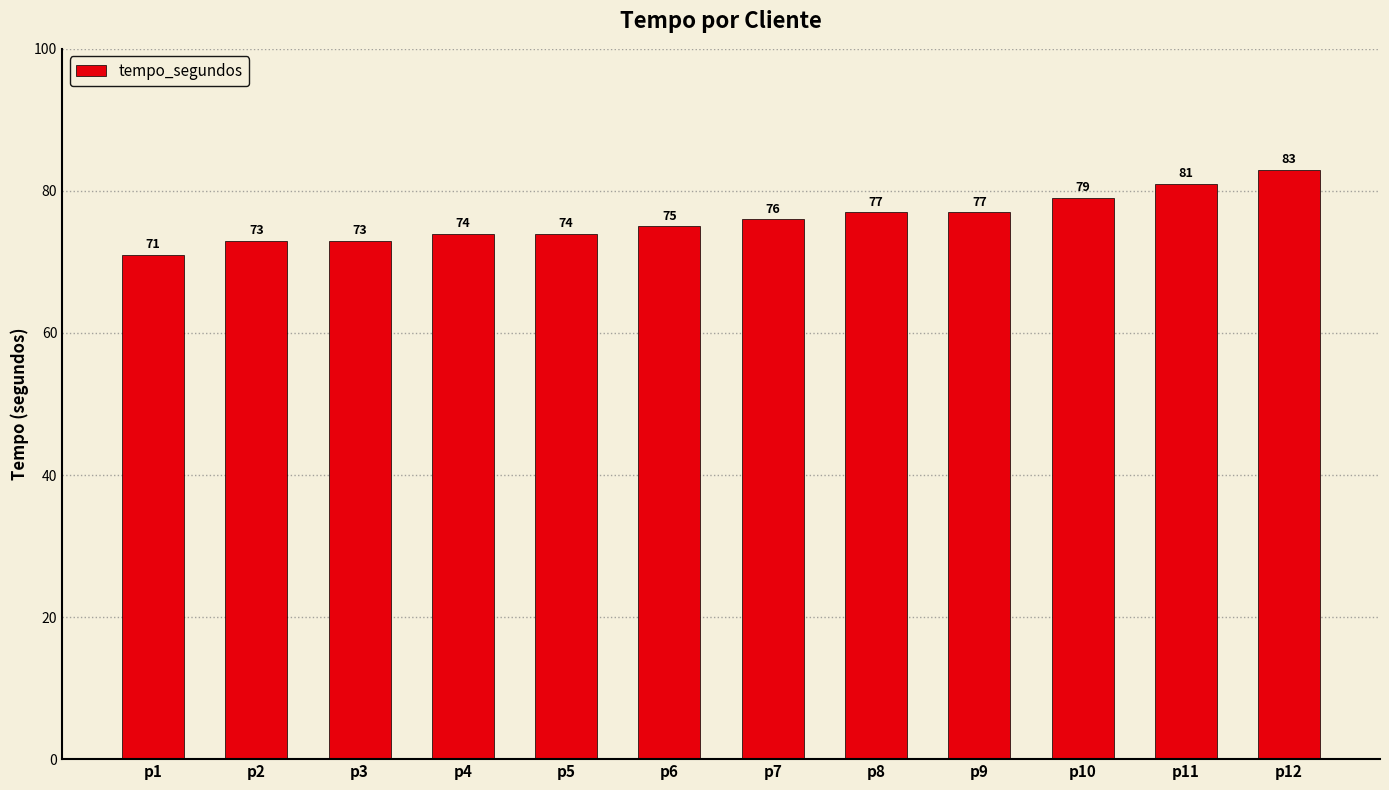

What is the difference between the maximum and second lowest values?

10